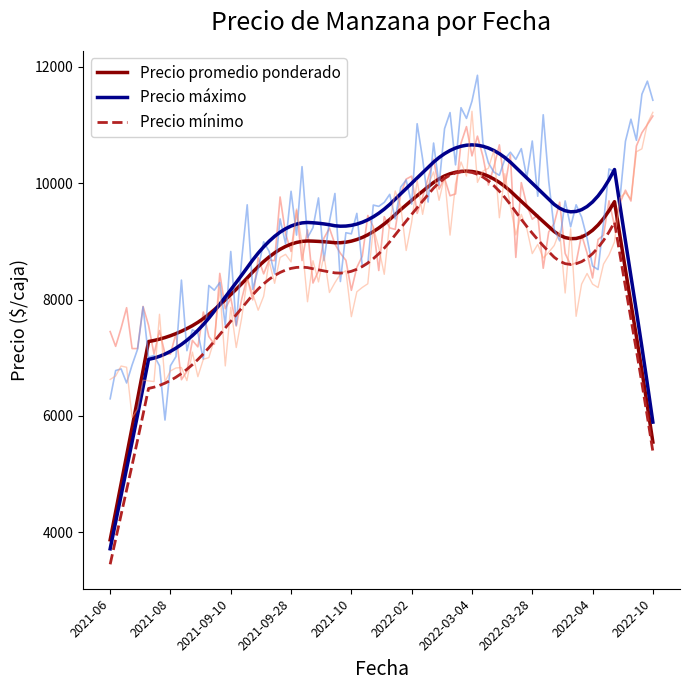

At which category does Precio maximo reach its first local valley?

2021-08